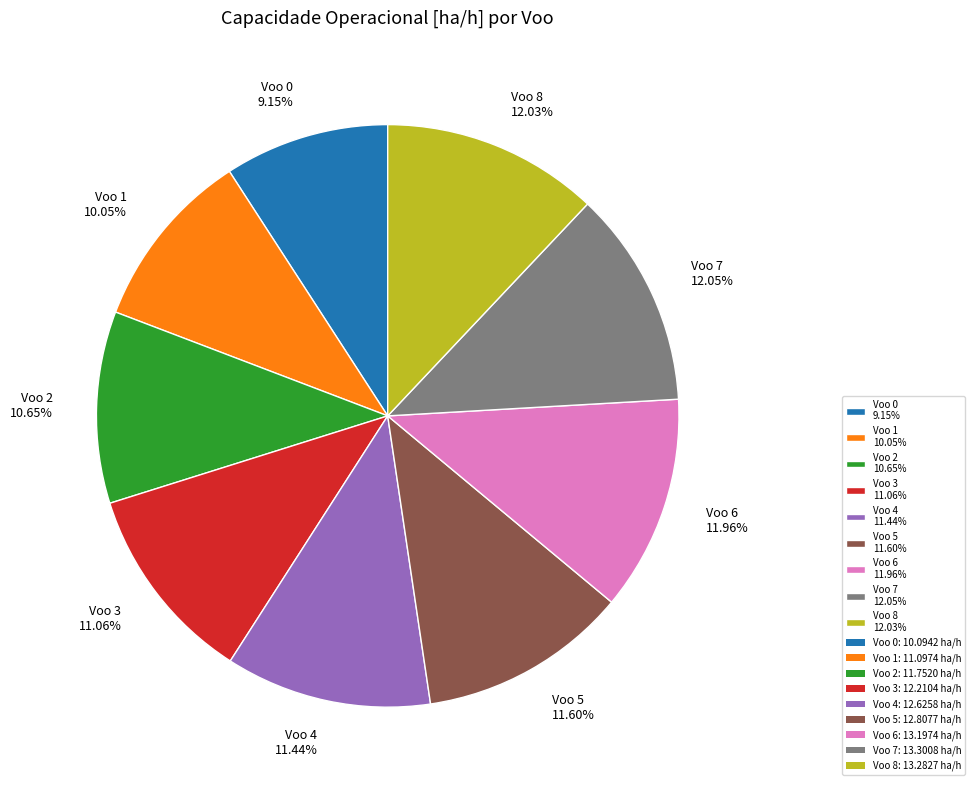

To the nearest percent, what is the average slice percentage?

11%